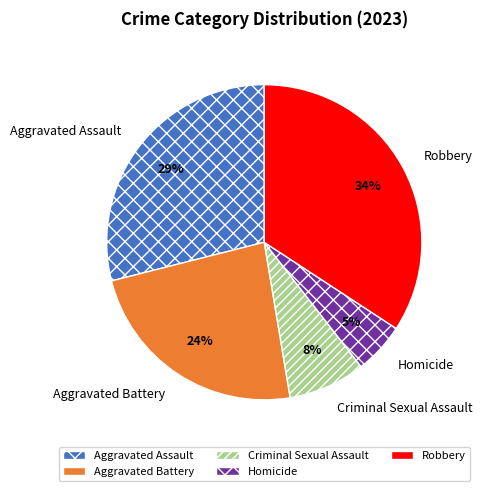

Approximately how many times larger is the value at Criminal Sexual Assault compared to Aggravated Battery?

0.3